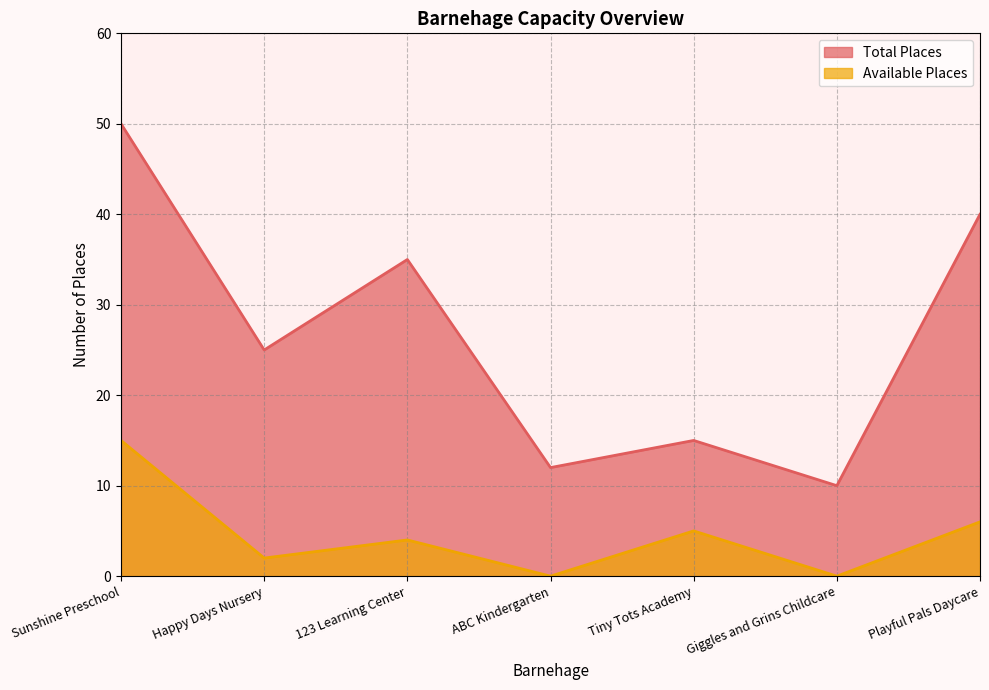

List the series in order of their overall mean, highest first.

Total Places, Available Places